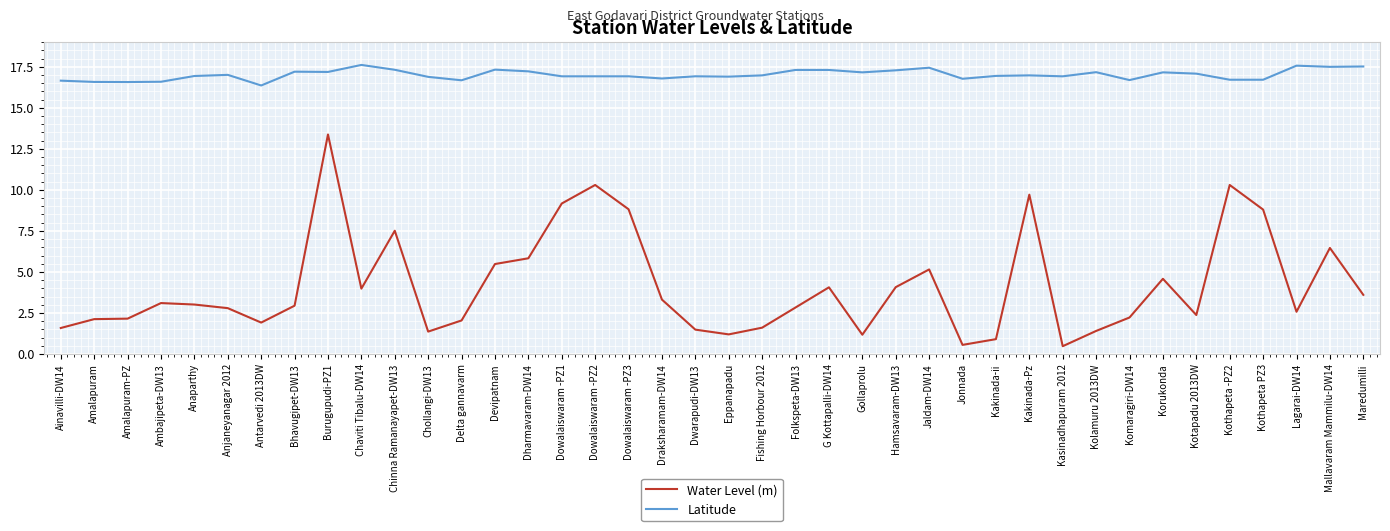

True or false: Water Level (m) has a value of 0.9 at Lagarai-DW14.

False